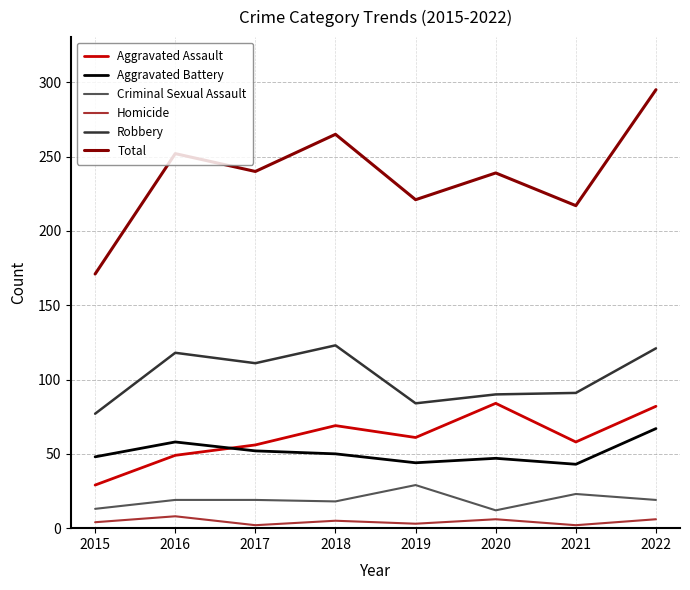

Count the number of data series in this chart.

6